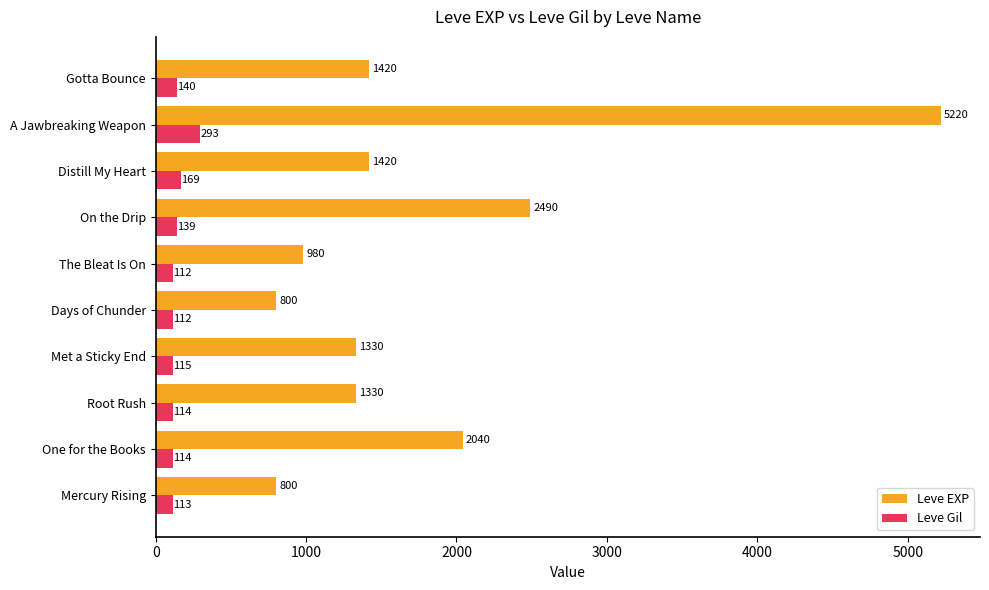

At which label is Leve EXP closest to 3010?

On the Drip